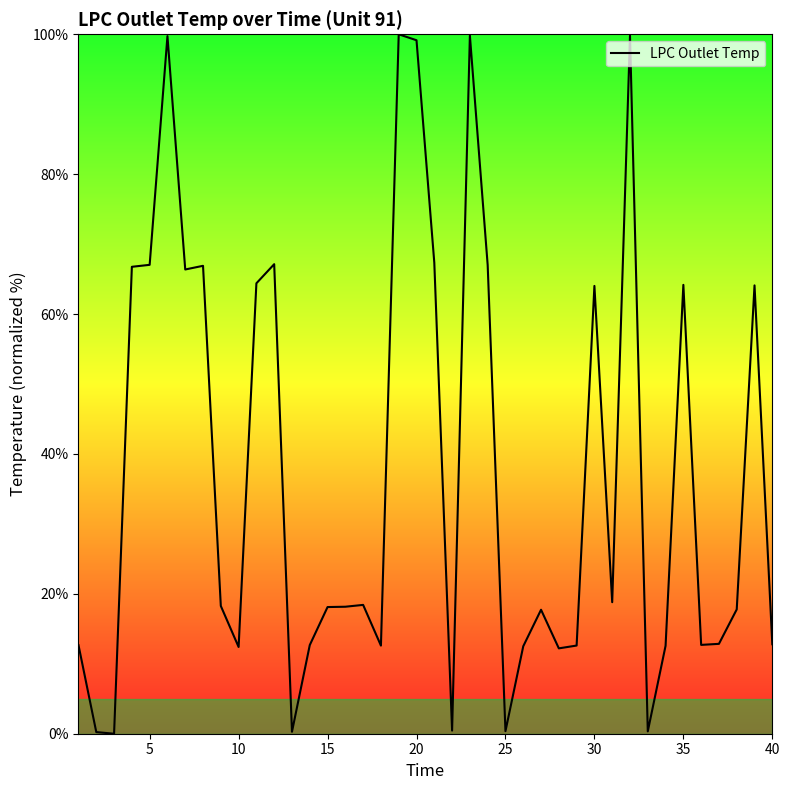

What is the difference between the maximum and minimum values?

100.0